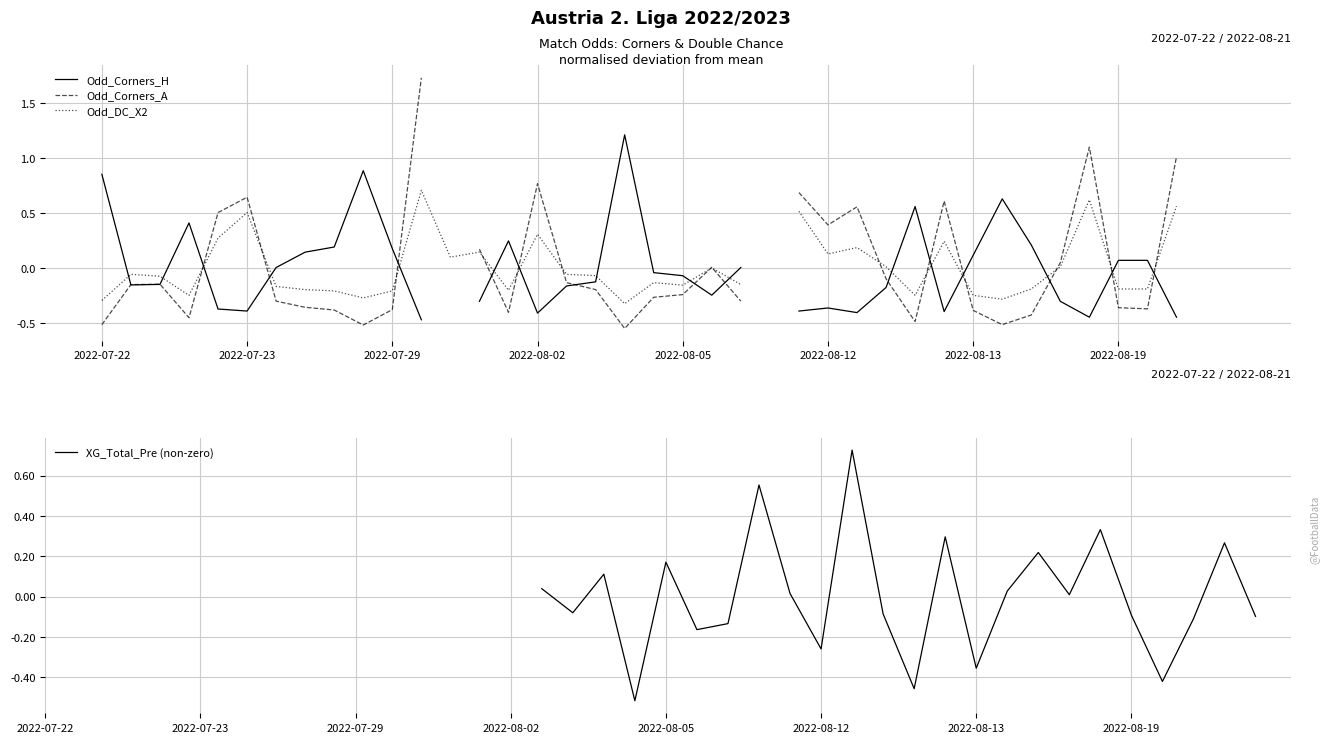

Which has a higher value, 2022-08-13 or 29?

2022-08-13